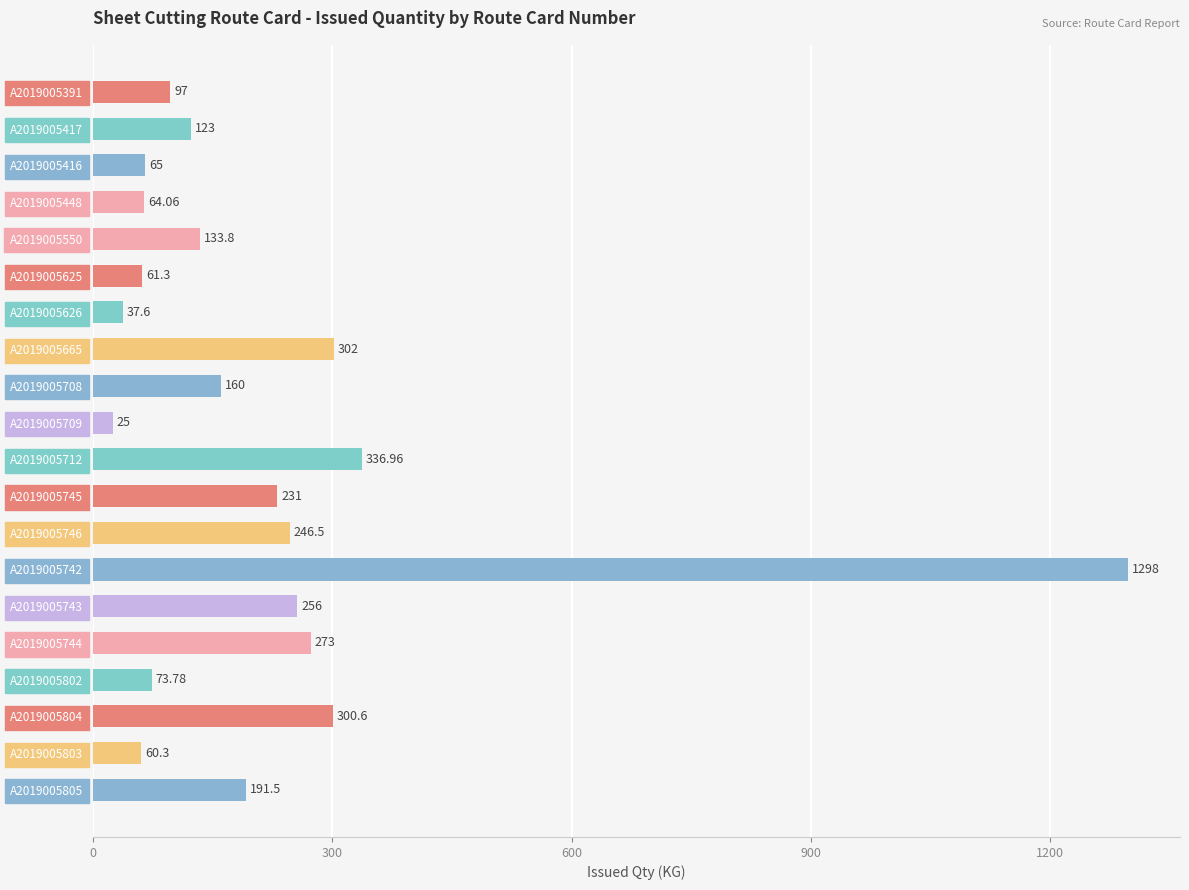

What is the average value?

216.8